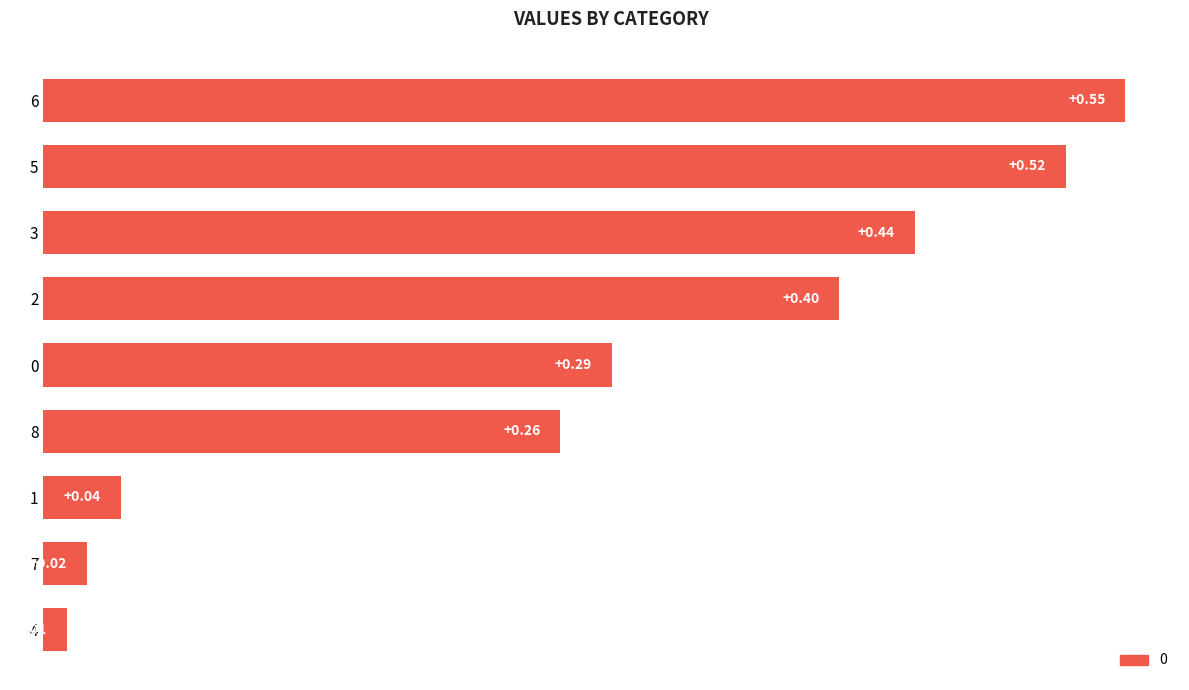

Which has a higher value, 7 or 3?

3